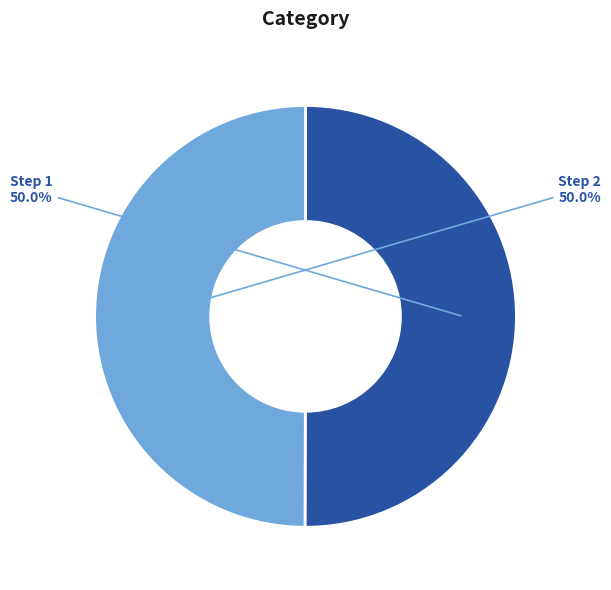

How many slices are in this pie chart?

2